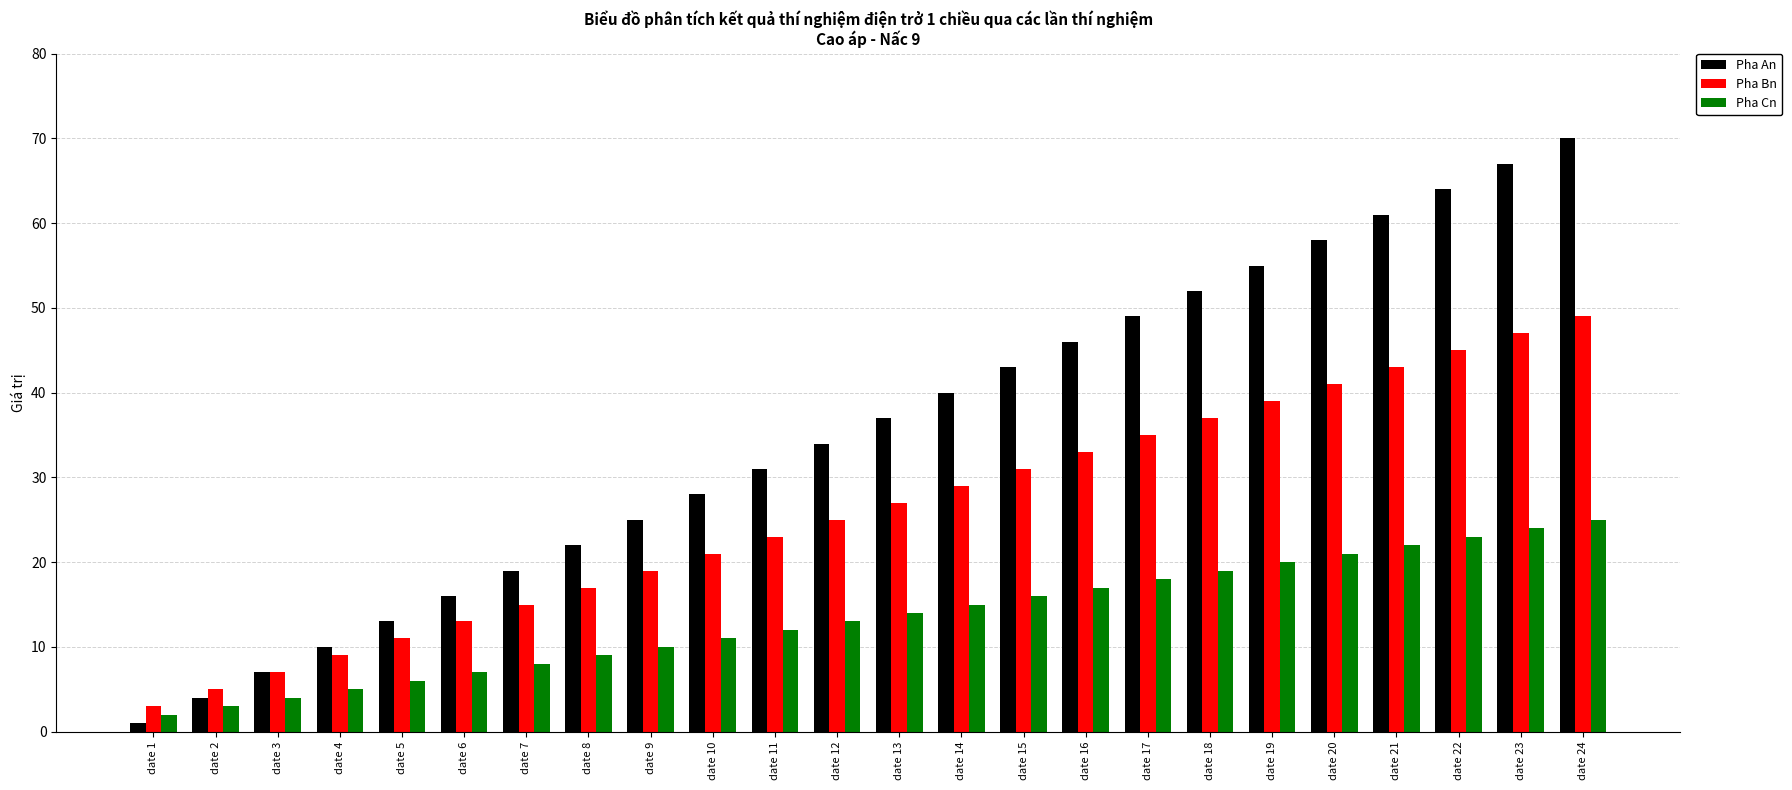

List the labels in order of Pha Cn value, largest first.

date 24, date 23, date 22, date 21, date 20, date 19, date 18, date 17, date 16, date 15, date 14, date 13, date 12, date 11, date 10, date 9, date 8, date 7, date 6, date 5, date 4, date 3, date 2, date 1